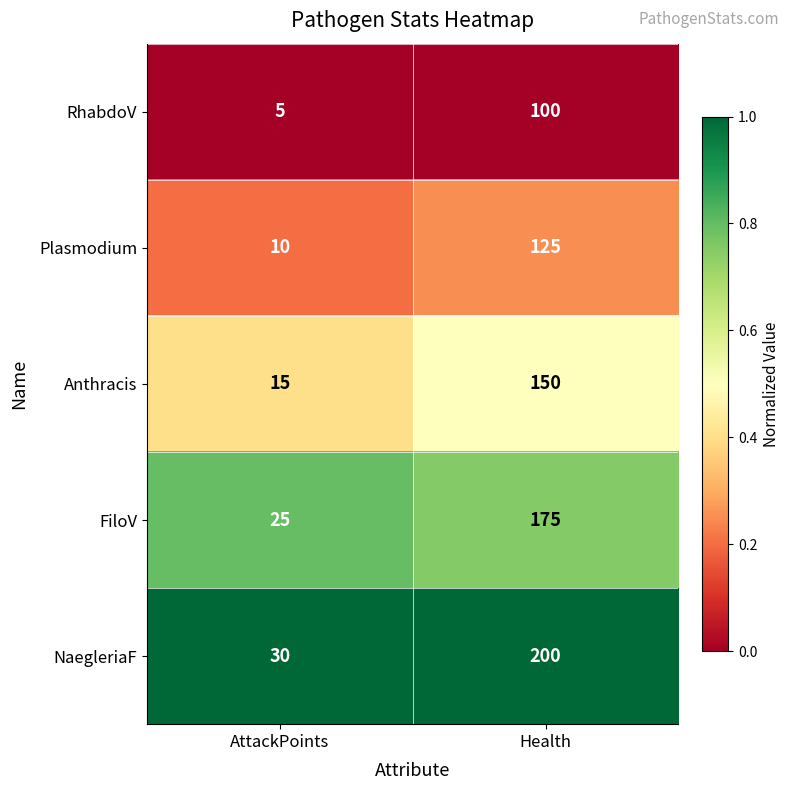

The value of NaegleriaF at Health is 70. True or false?

False